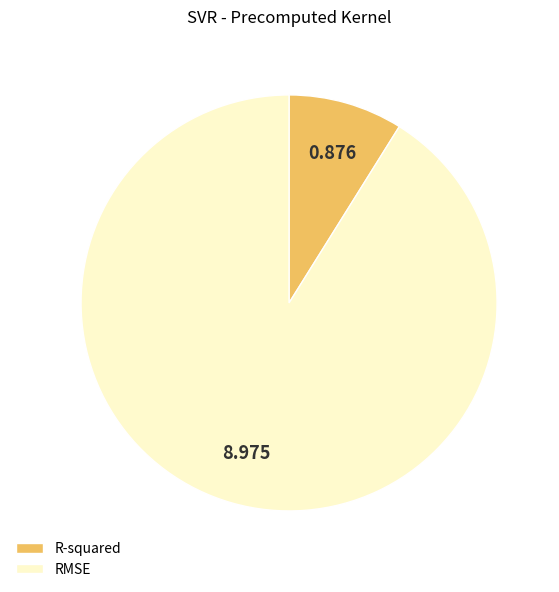

Between R-squared and RMSE, which is larger?

RMSE